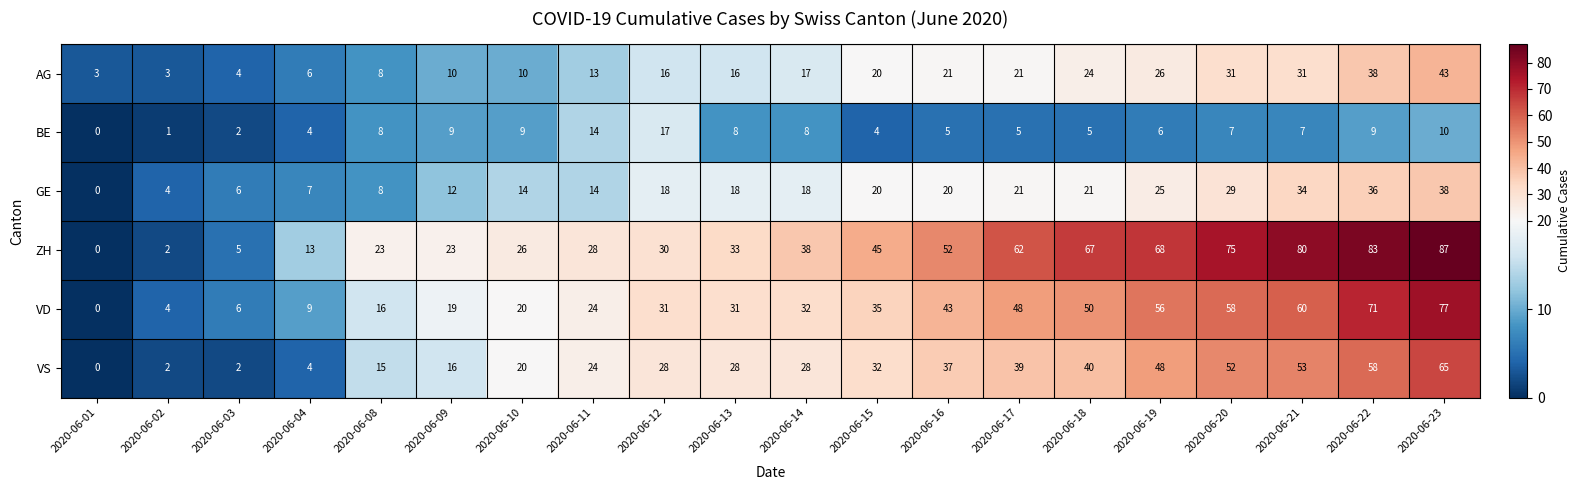

At 2020-06-20, list the series in order from largest to smallest.

ZH, VD, VS, AG, GE, BE